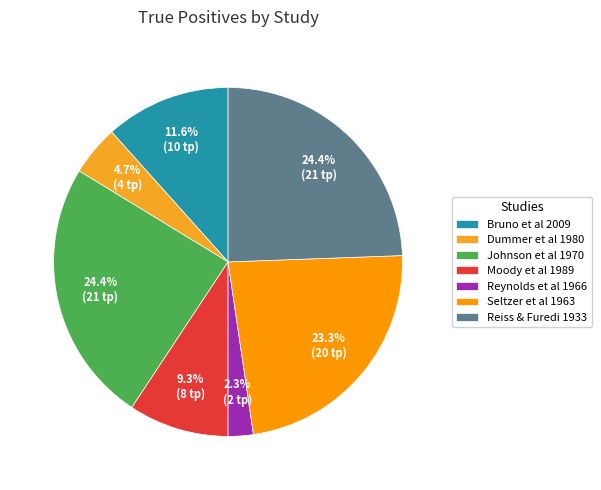

How much of the chart is everything except Johnson et al 1970?

75.6%